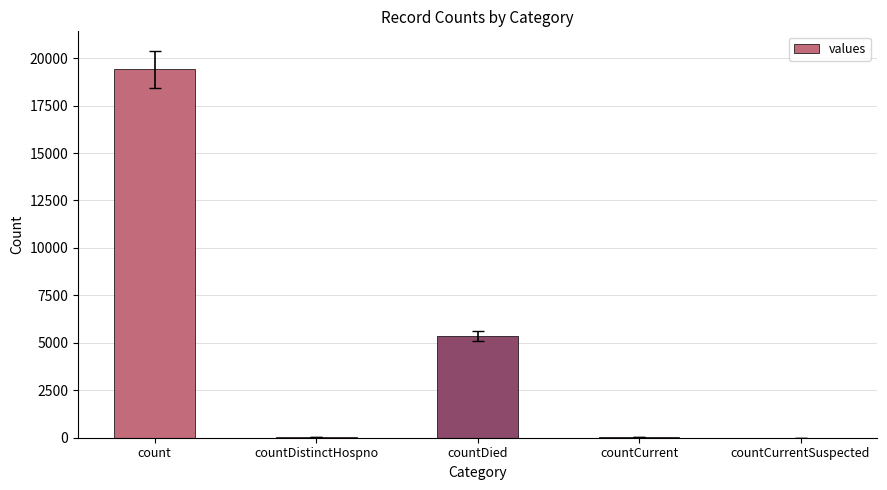

Where does the data first go above 60?

count